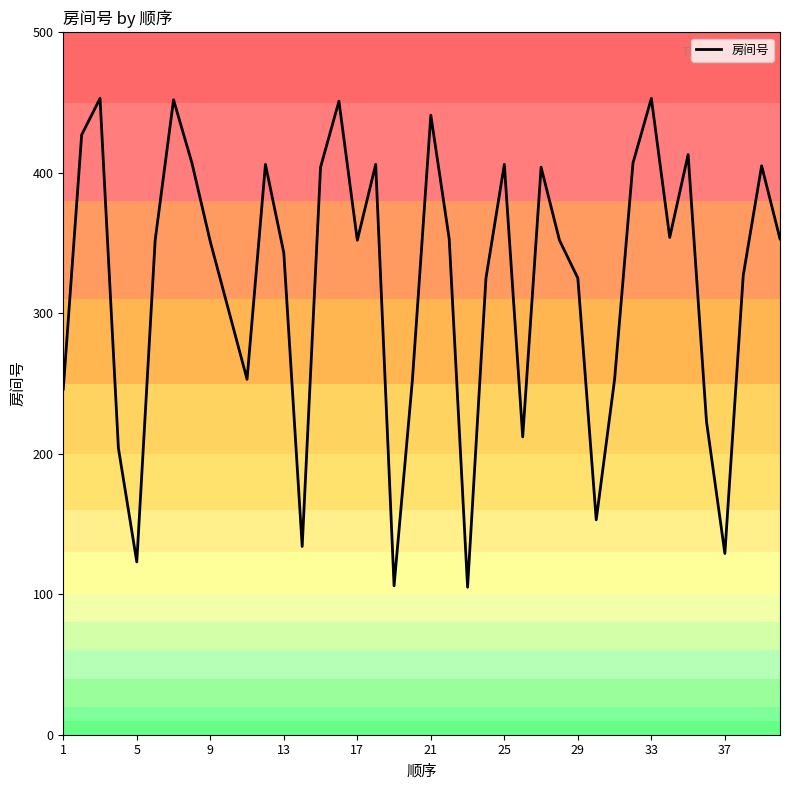

What is the lowest value of the 房间号 series?

105